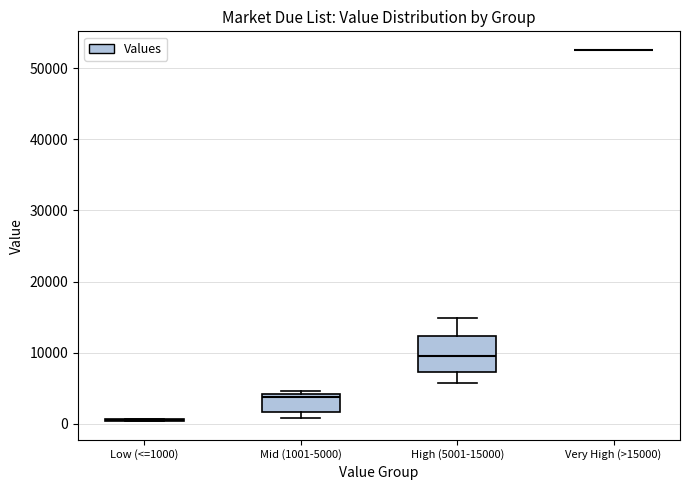

Reading left to right, read every box against the y-axis: the position of its median line, the range the box covers, and the ends of its whiskers. The values are not printed on the chart, so give them approximately, as read against the axis.

Low (<=1000): box collapsed to a line at 1000, whiskers 0 to 1000
Mid (1001-5000): median 4000 (just below the box's upper edge), box 2000 to 4000, whiskers 1000 to 5000
High (5001-15000): median 10000, box 7000 to 12000, whiskers 6000 to 15000
Very High (>15000): box collapsed to a line at 53000, whiskers 53000 to 53000